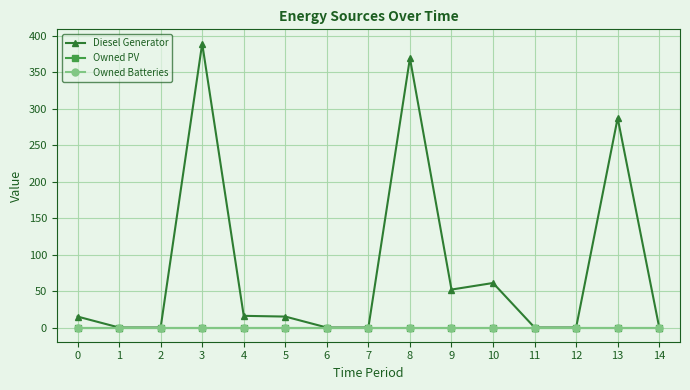

What is the greatest value displayed?

389